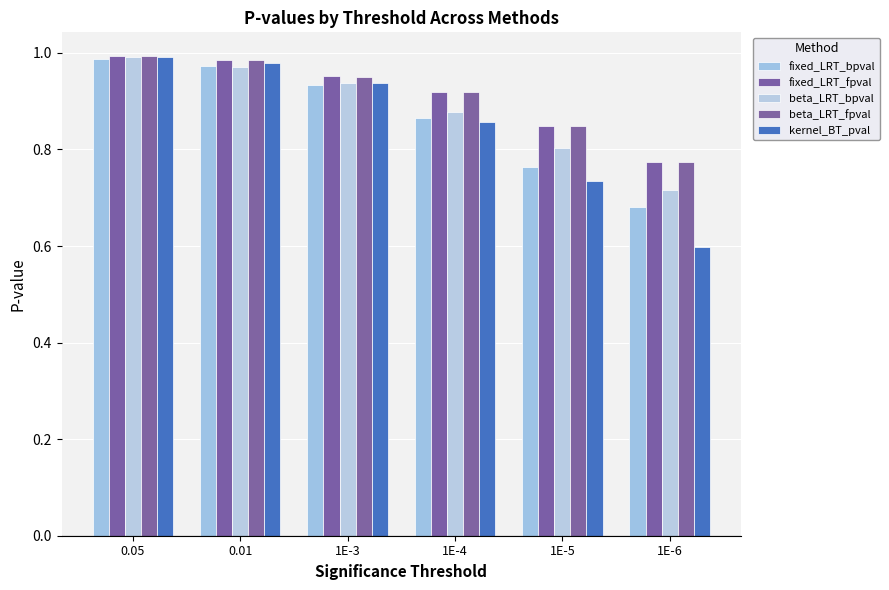

What is the sum of the beta_LRT_bpval values at 0.01 and 1E-3?

1.9